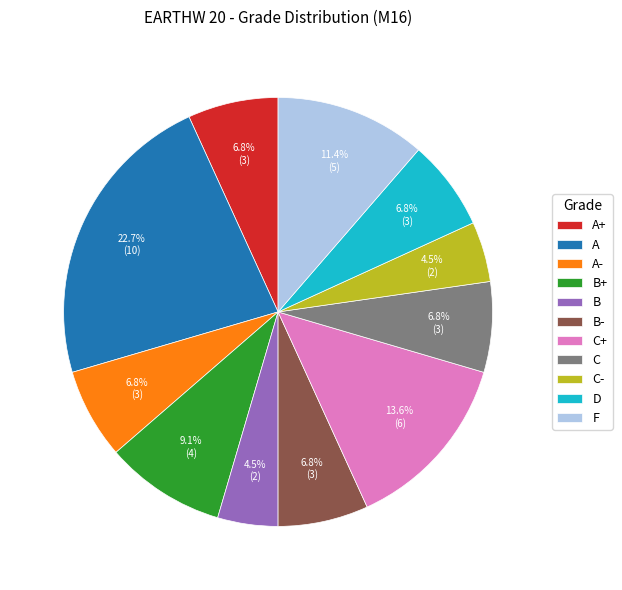

Does C represent more than half of the total?

No